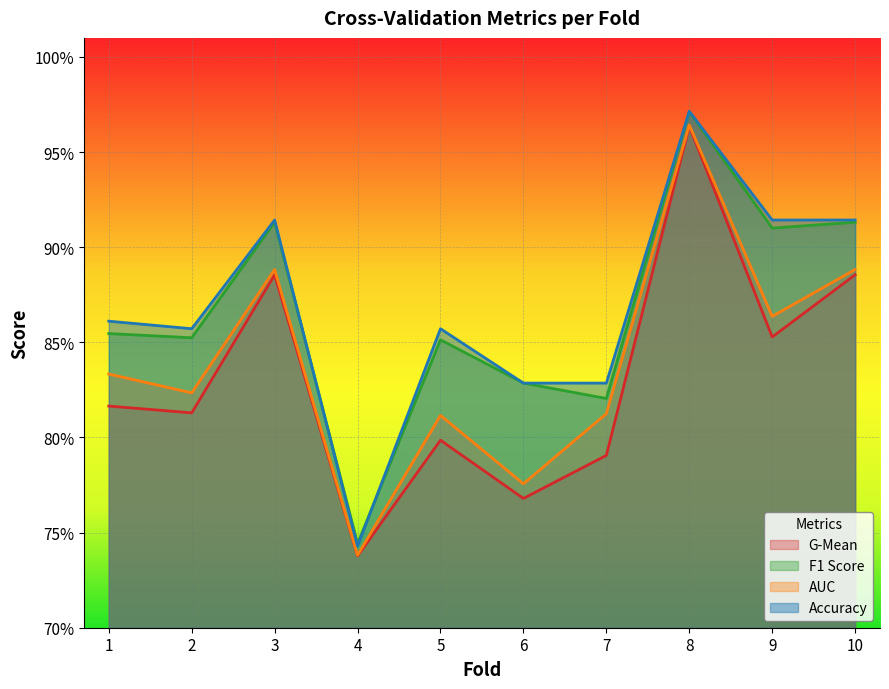

In g_mean, how many points are higher than both neighbors (excluding endpoints)?

3